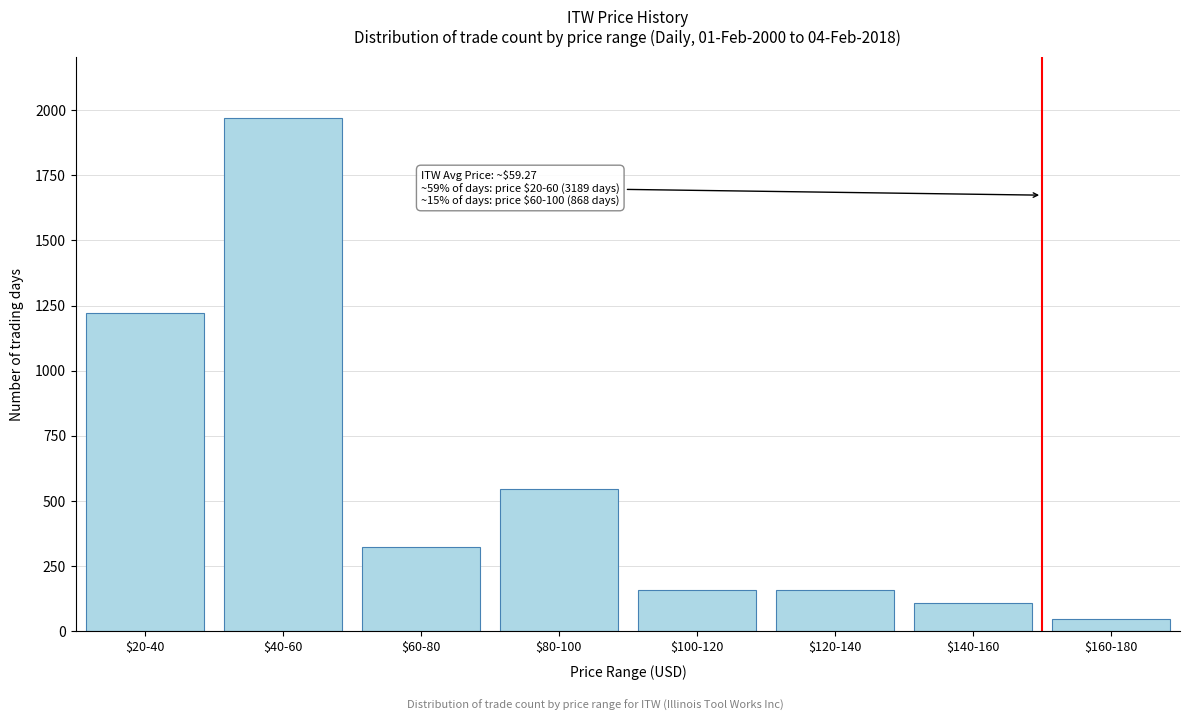

At which label is the value closest to 1008?

$20-40